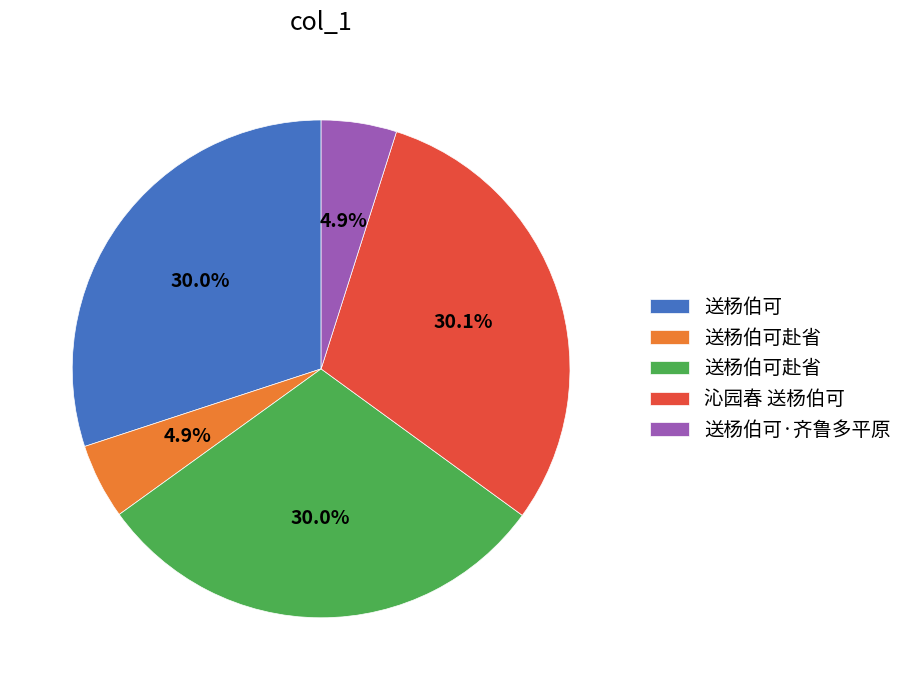

Count the number of slices in the pie.

5